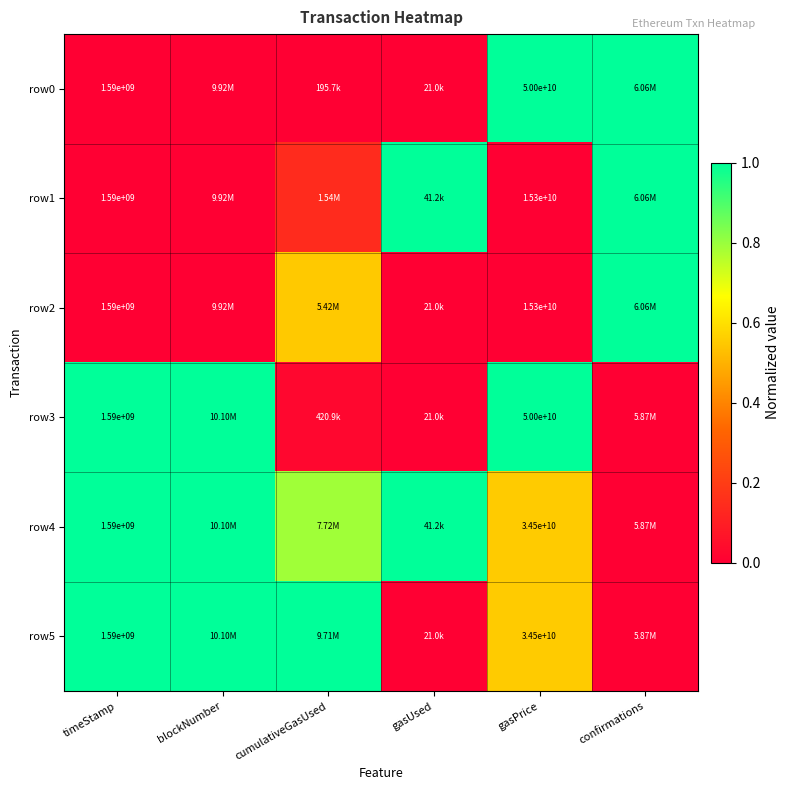

True or false: row2 has a value of 0.7 at gasUsed.

False